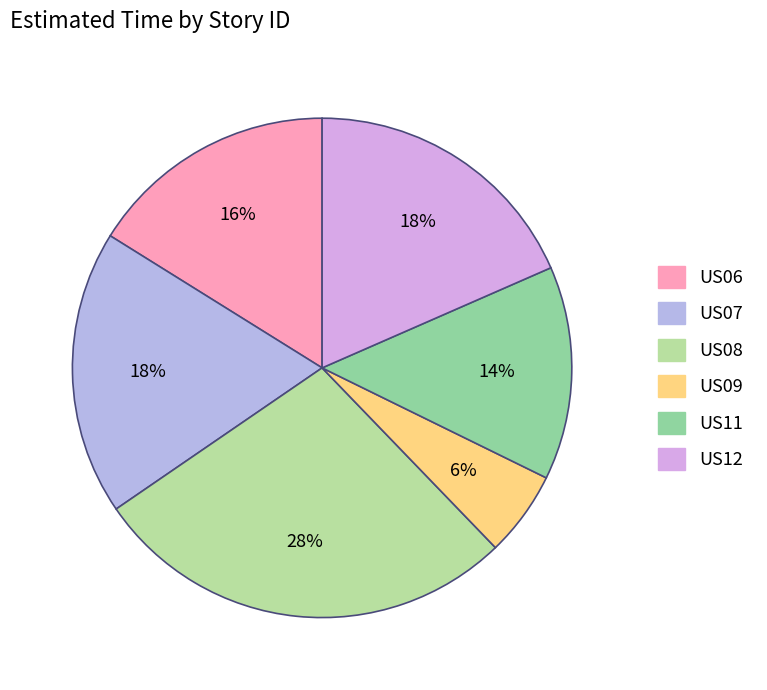

How many segments does this pie chart have?

6